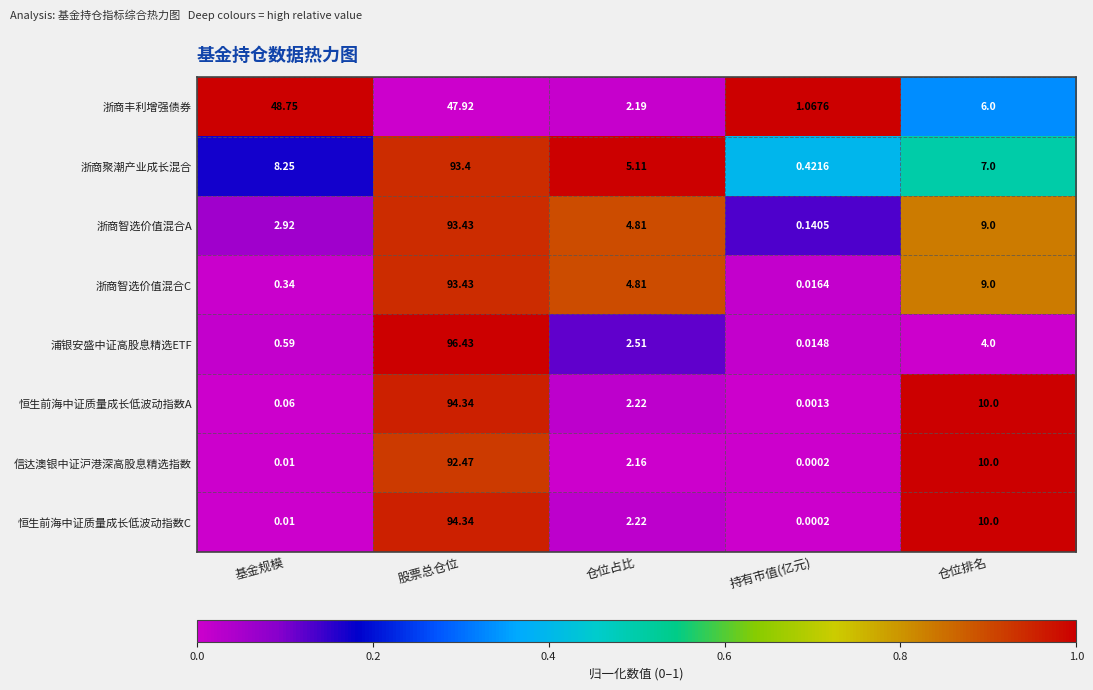

Which series has the largest total across all categories?

浙商聚潮产业成长混合